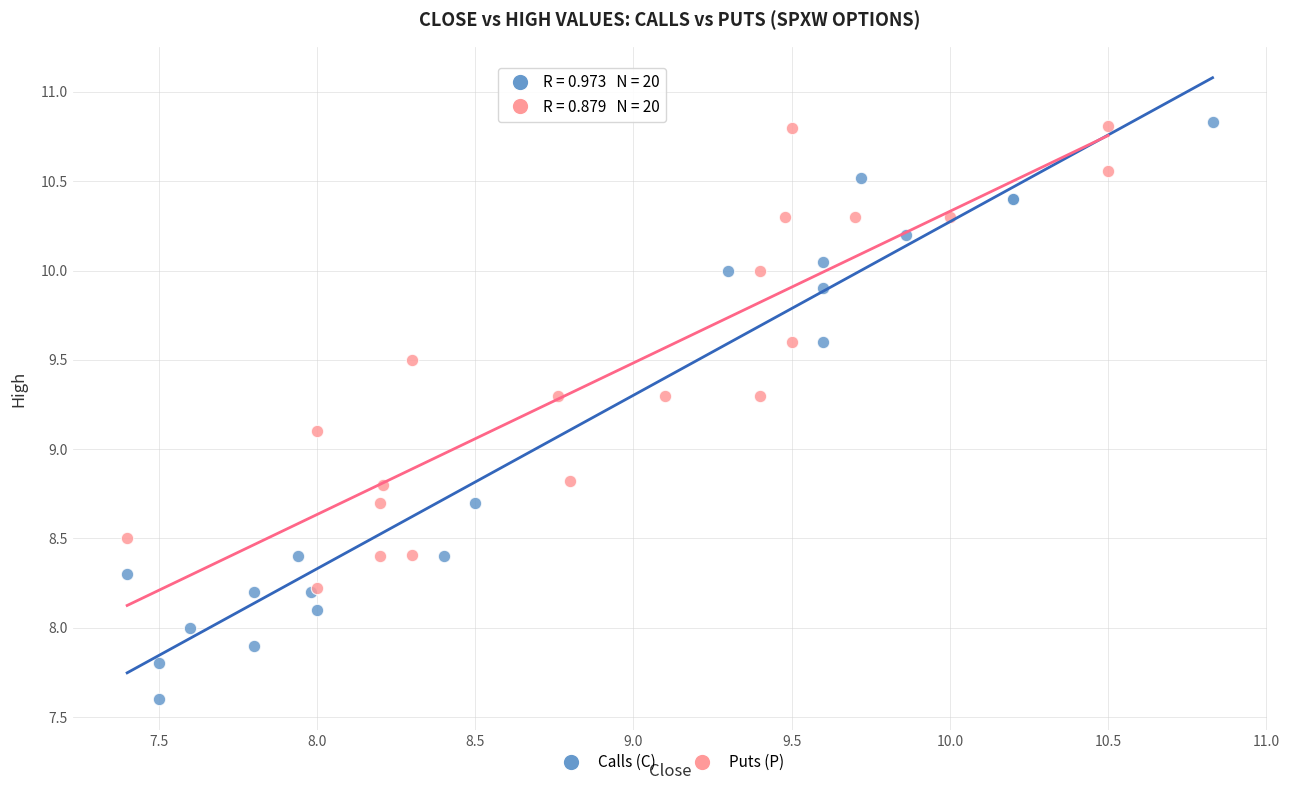

Which series contains the lowest Y value?

Calls (C)